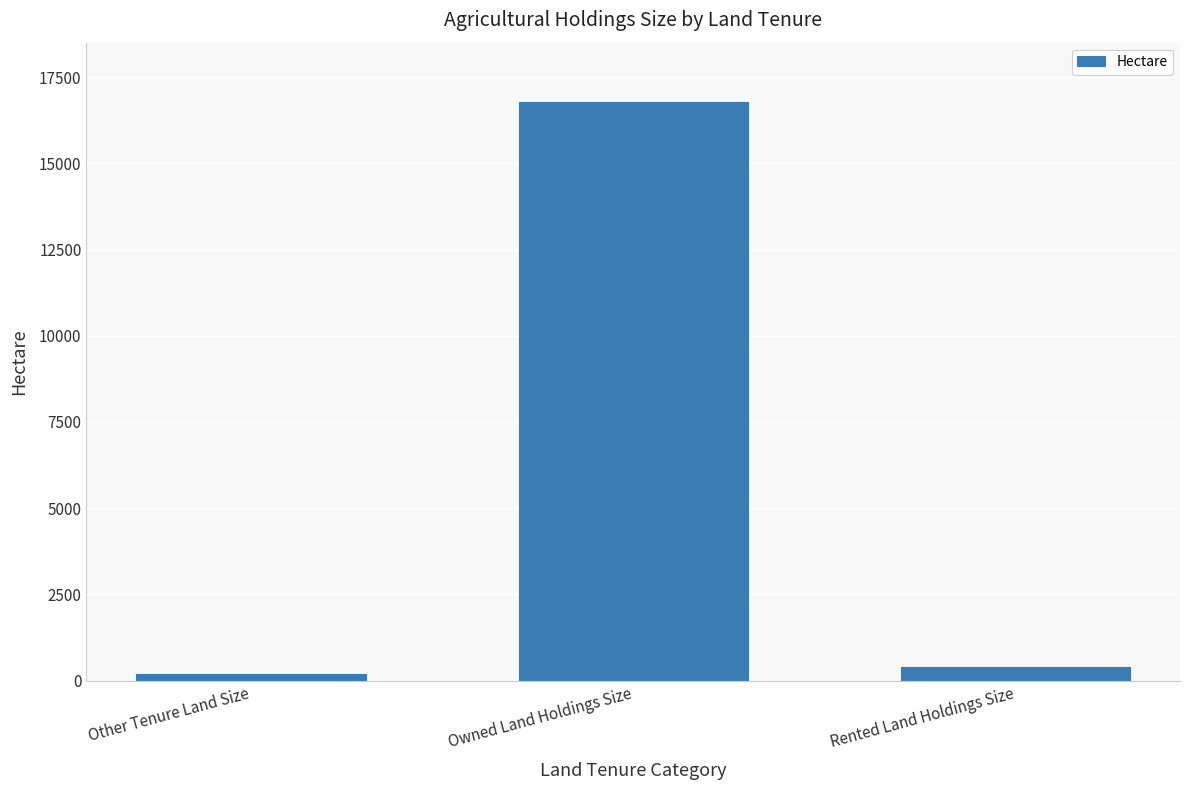

How many series are shown in this chart?

1